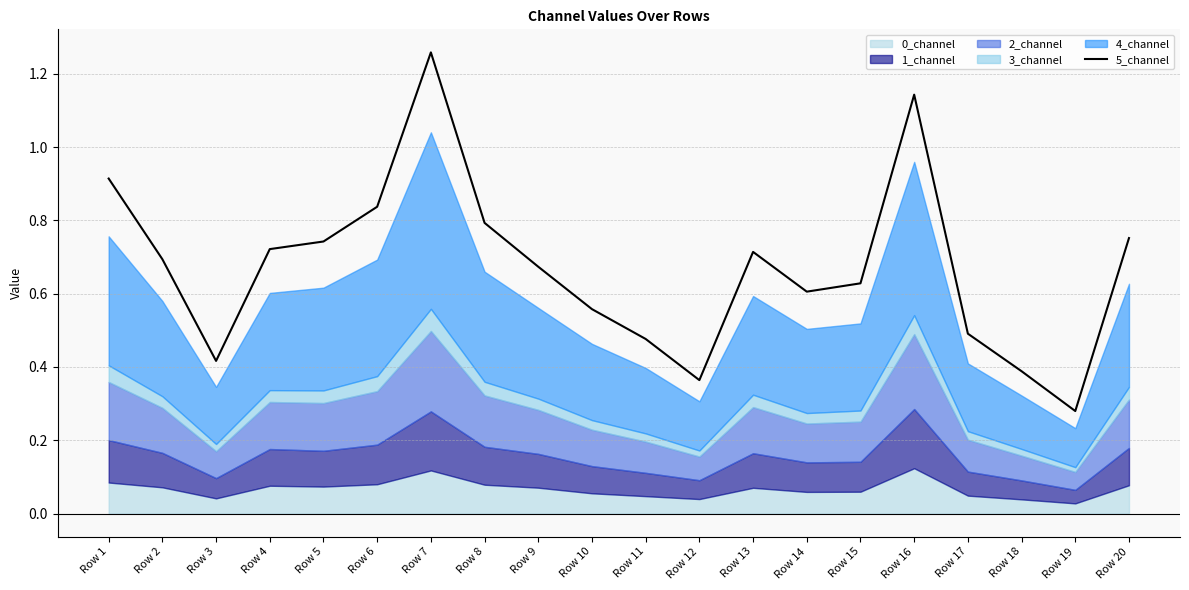

Reading left to right, extract all data points from this chart.

0.9	0.7	0.4	0.7	0.7	0.8	1.3	0.8	0.7	0.6	0.5	0.4	0.7	0.6	0.6	1.1	0.5	0.4	0.3	0.8